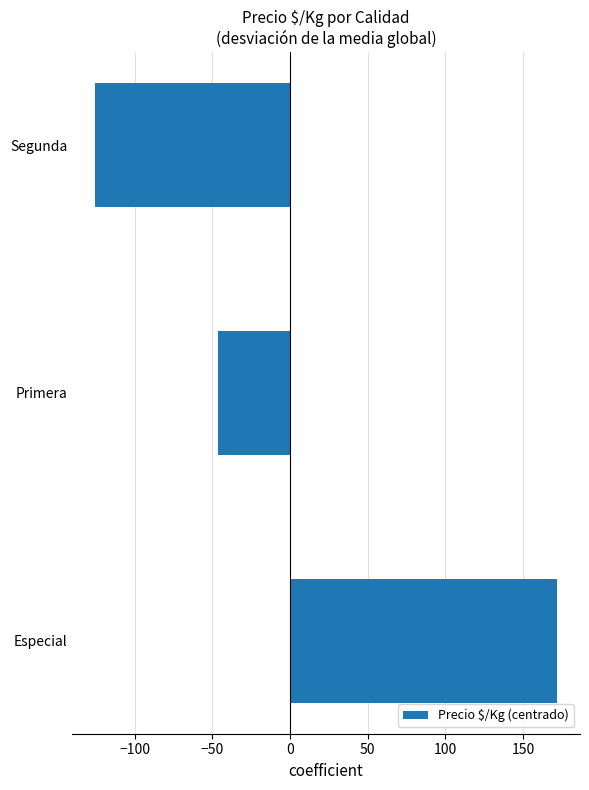

Between Segunda and Especial, which is larger?

Especial